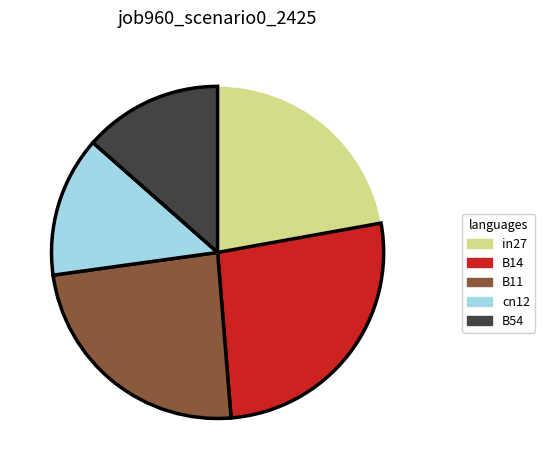

What is the largest slice in the pie chart?

B14